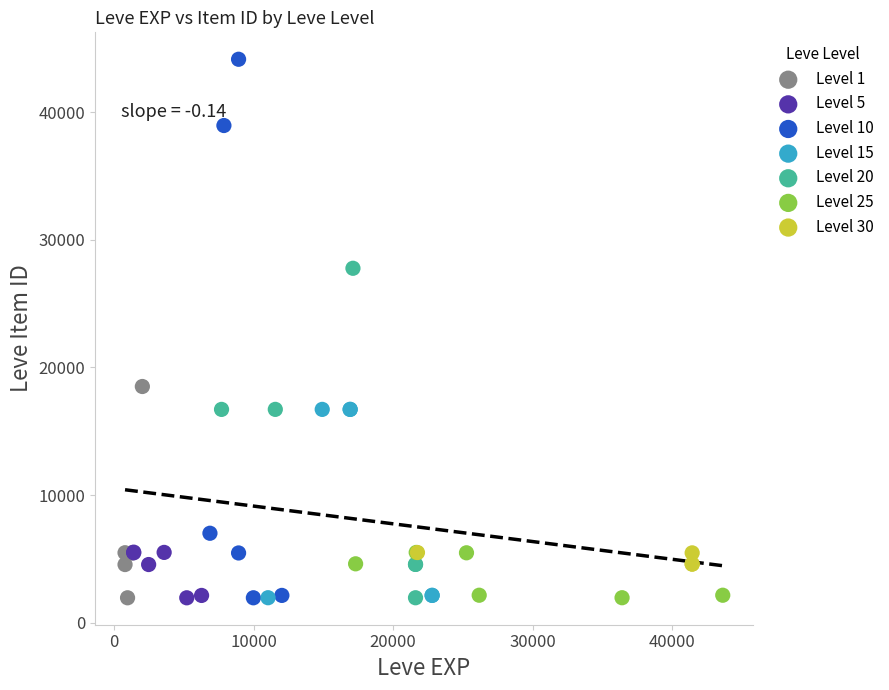

Which series contains the highest Y value?

Level 10